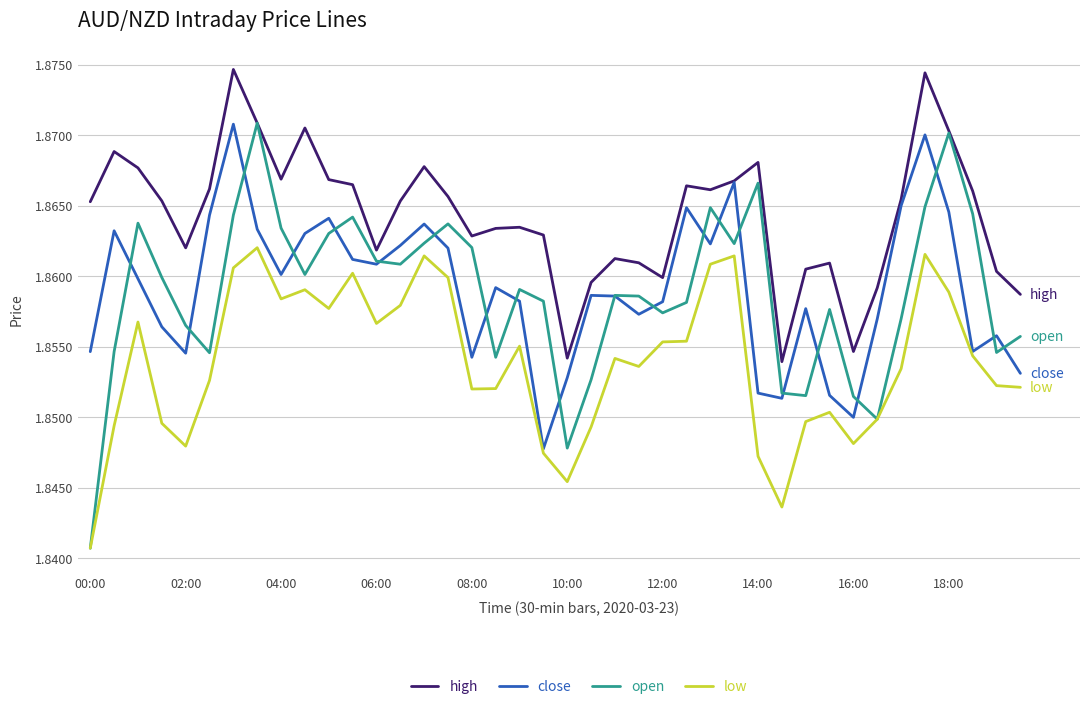

Which series has the widest spread of values?

open